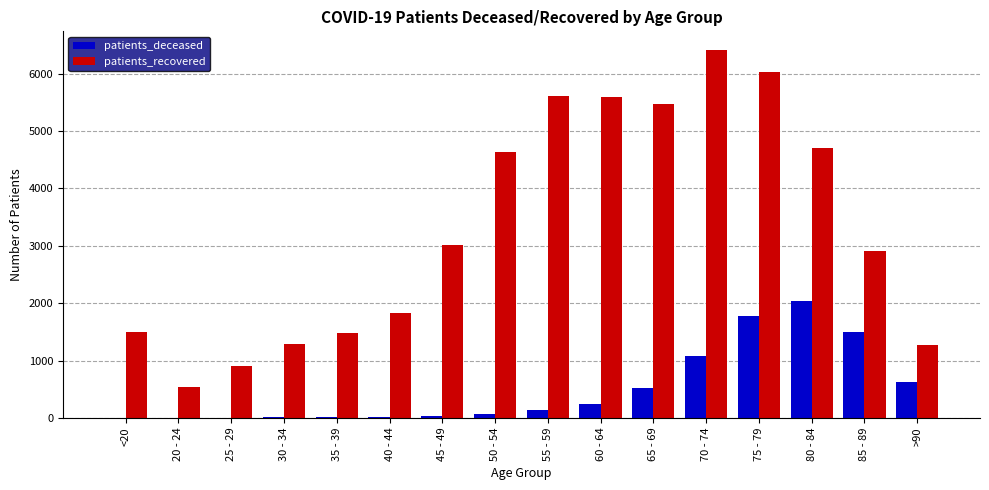

What is the sum of the patients_recovered values at 85 - 89 and 70 - 74?

9319